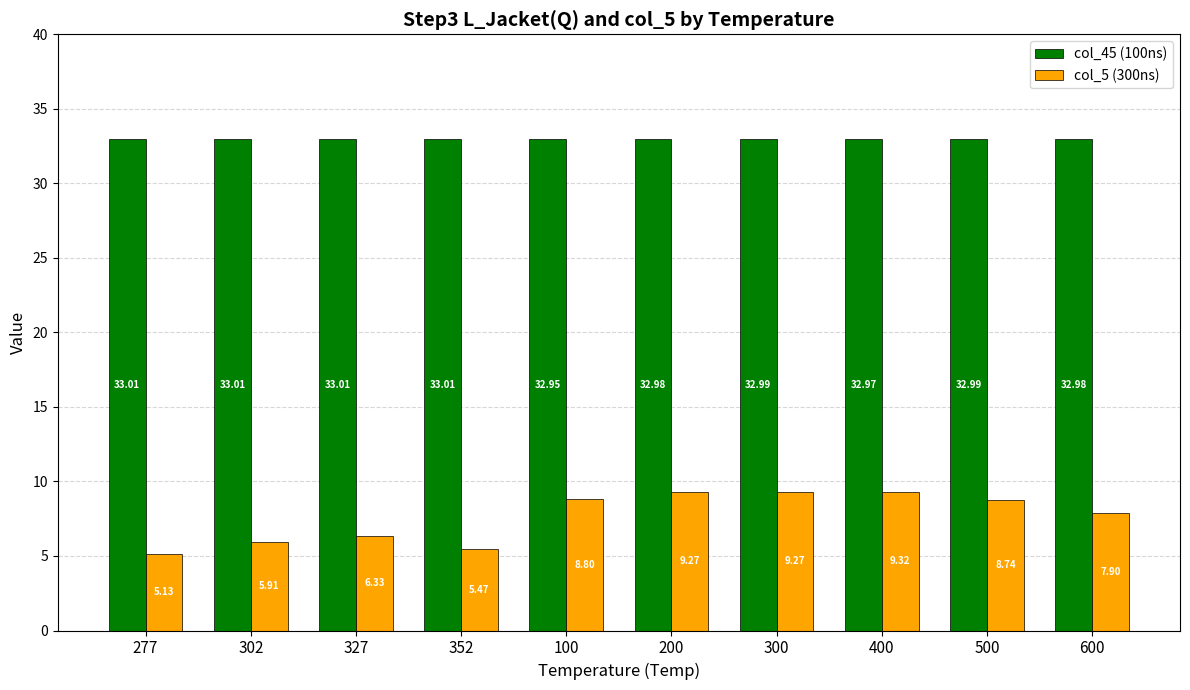

What is the label of the 8th bar from the right?

327